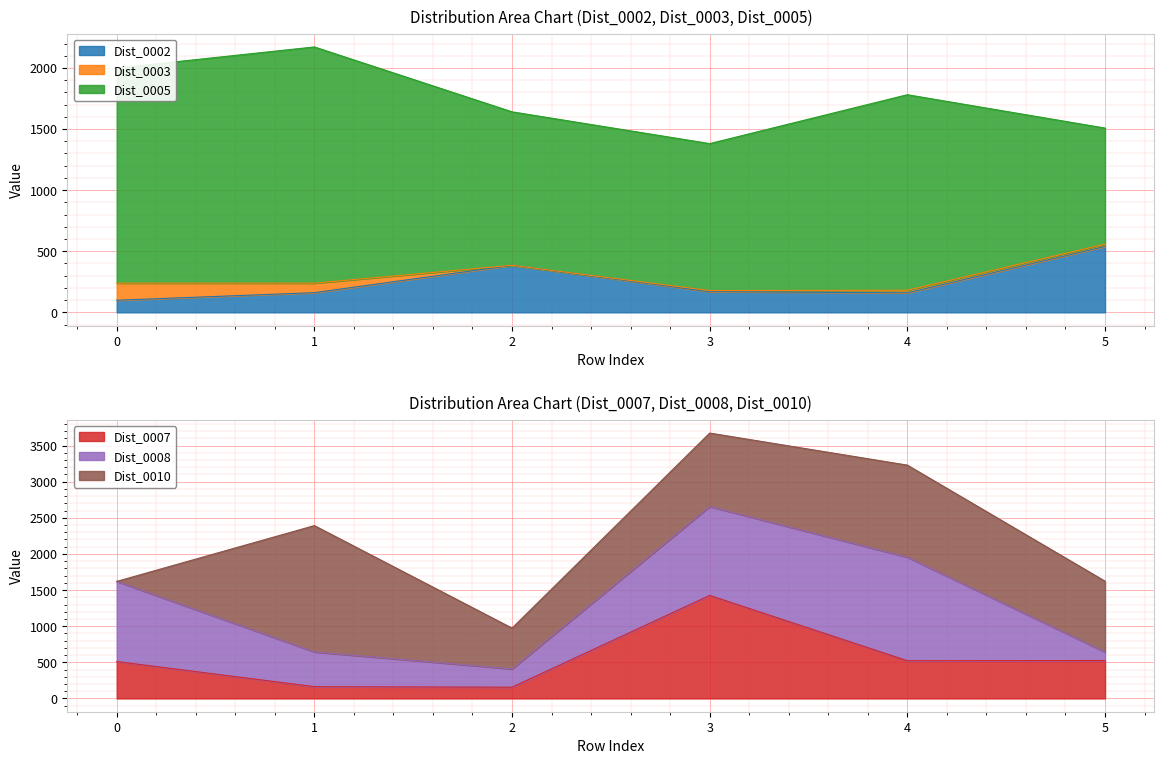

How many data points in Dist_0010 are above 1017?

2